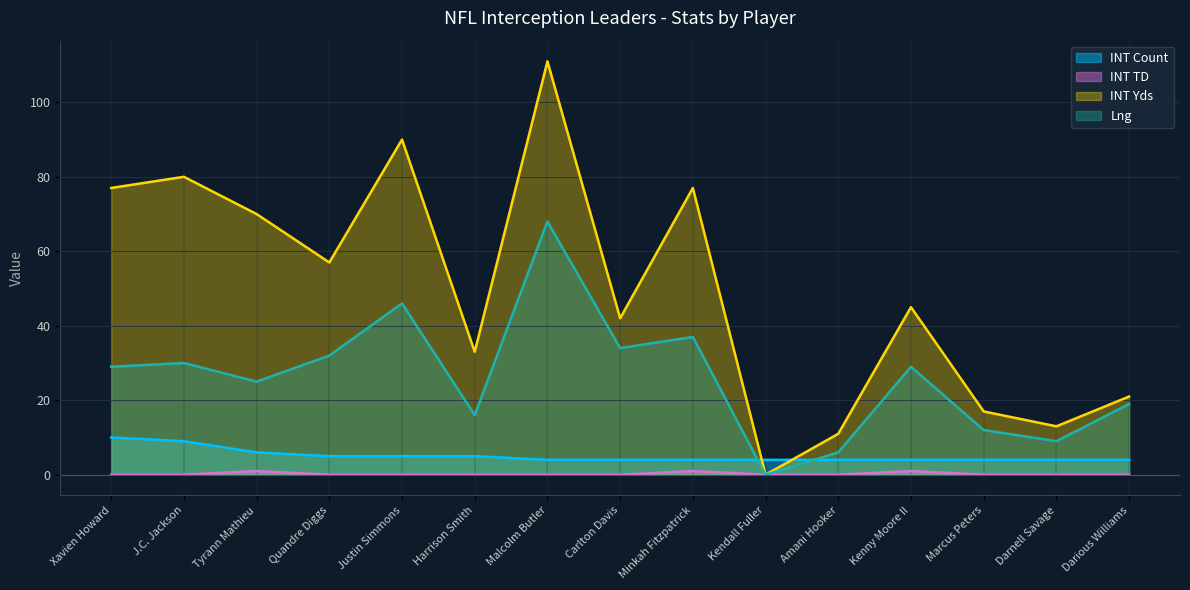

True or false: INT TD and INT Count cross at least once.

False